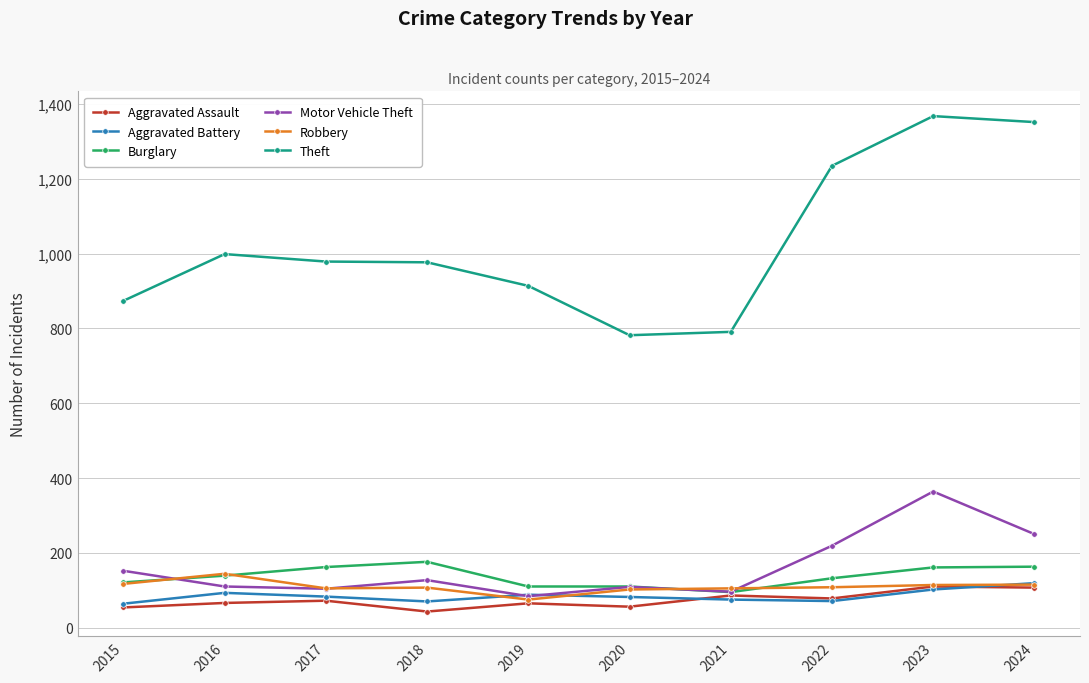

Is the value of Motor Vehicle Theft at 2015 greater than the value of Aggravated Assault at 2018?

Yes